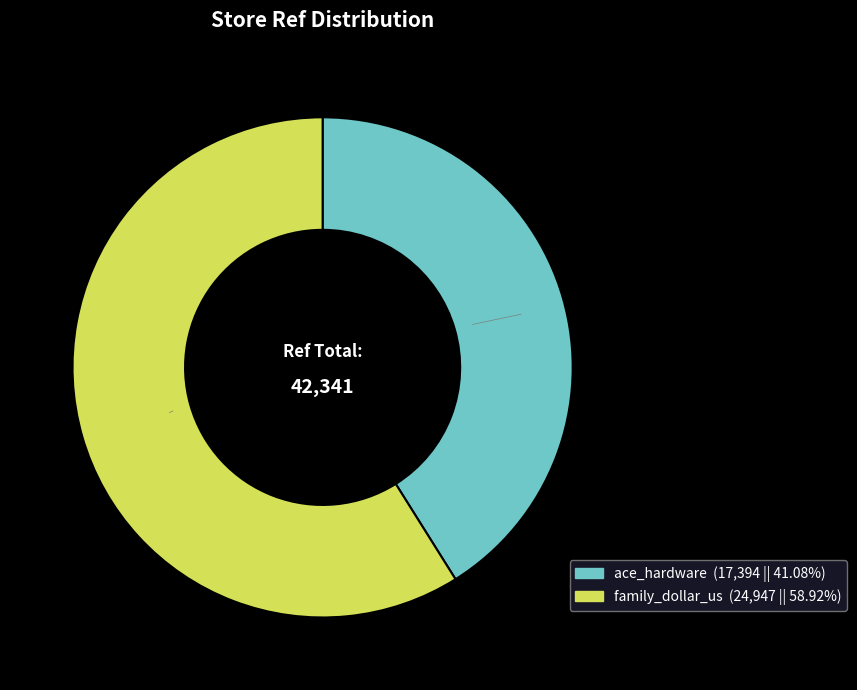

Count the number of slices in the pie.

2